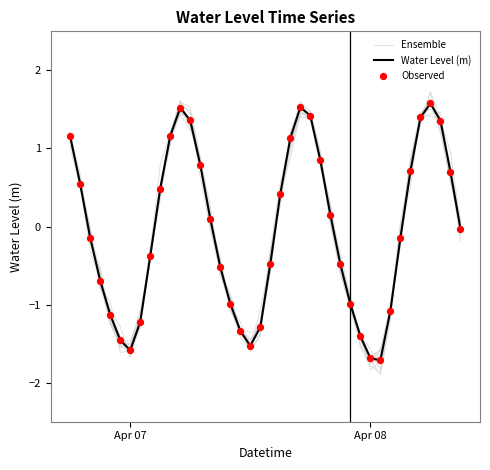

What are all the series names shown in the legend?

Ensemble, Water Level (m), Observed